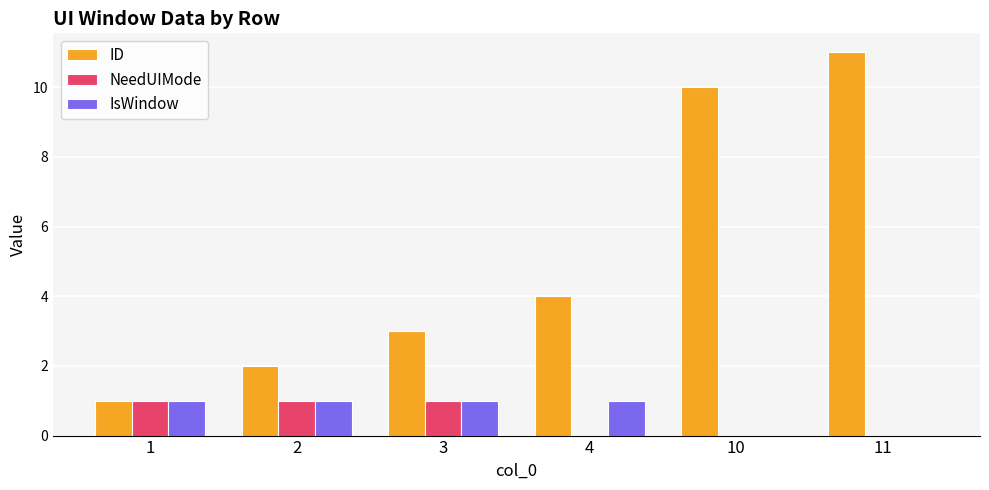

Which series has the largest total across all categories?

ID